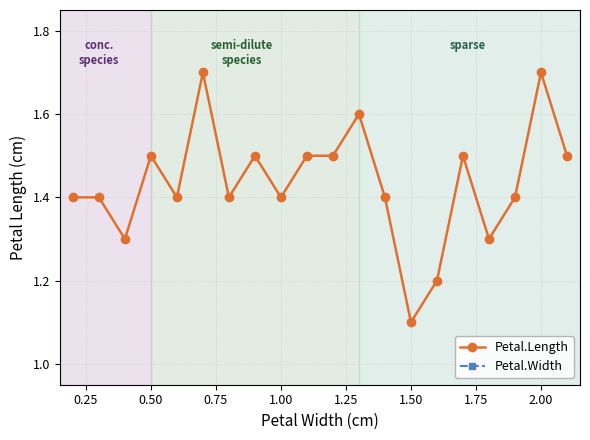

Between 1.00 and 1.25, which series saw the biggest shift?

Petal.Length